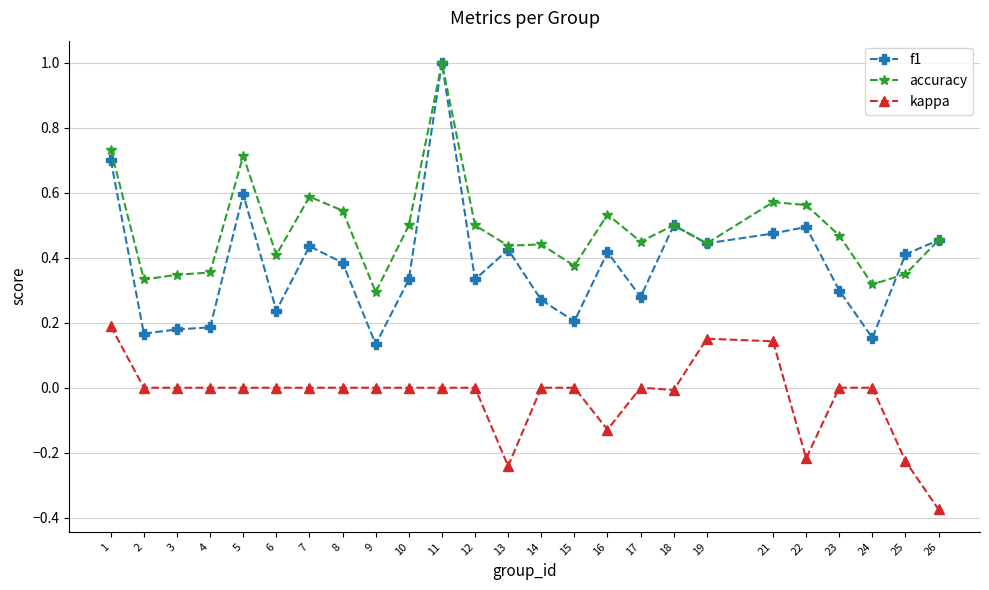

Rank the series by their average value, from highest to lowest.

accuracy, f1, kappa